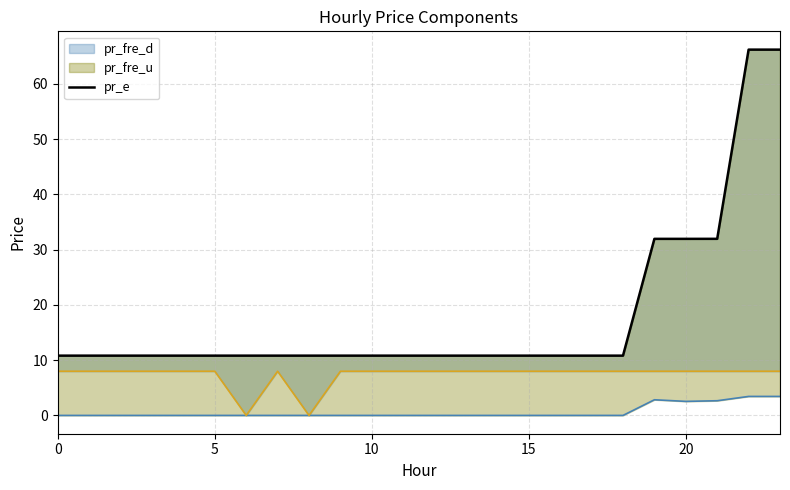

What is the label of the 14th point from the left?

13